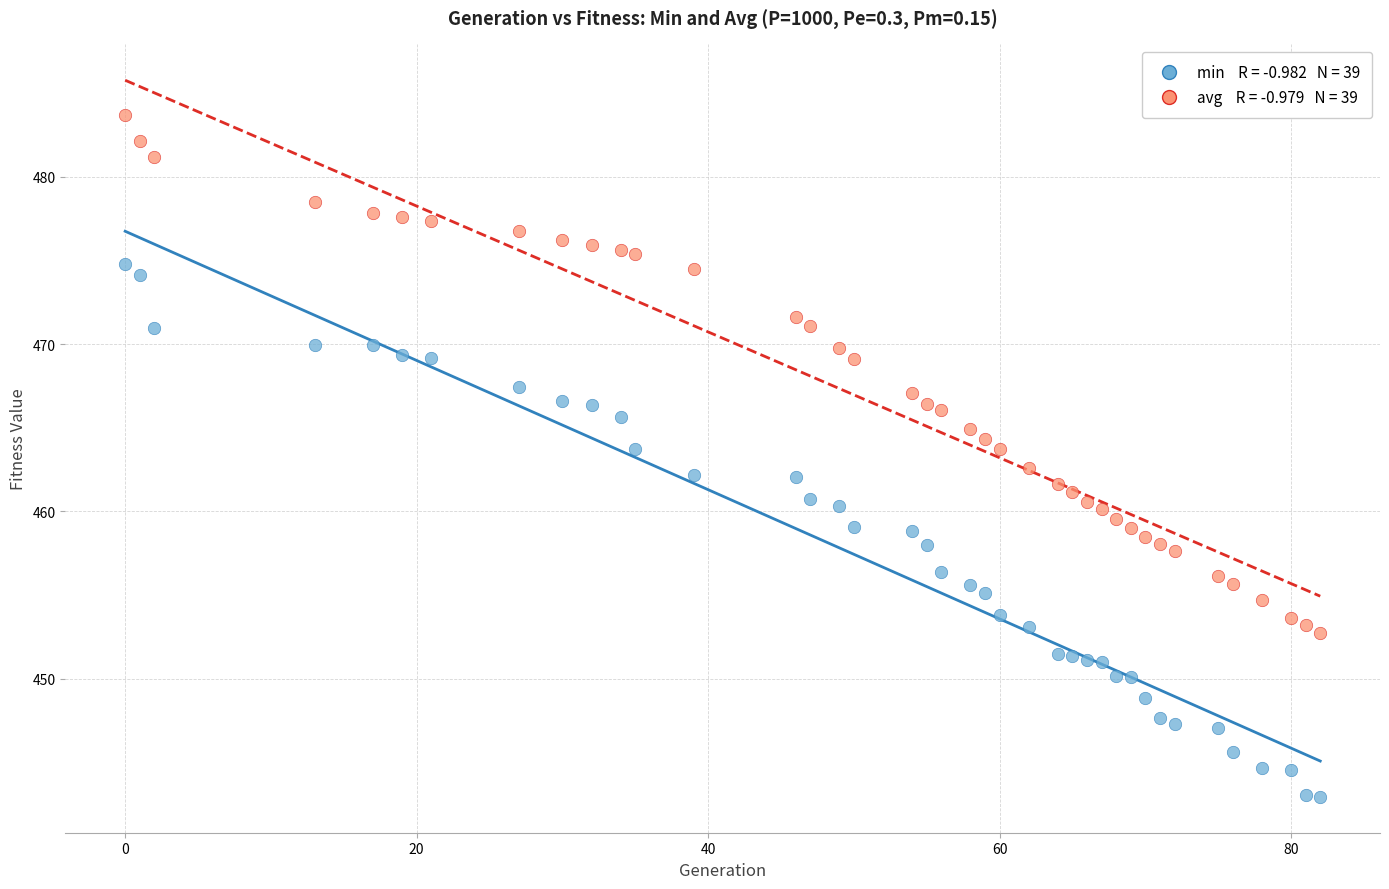

Across all data points, what is the range of Y values (max minus min)?

40.7